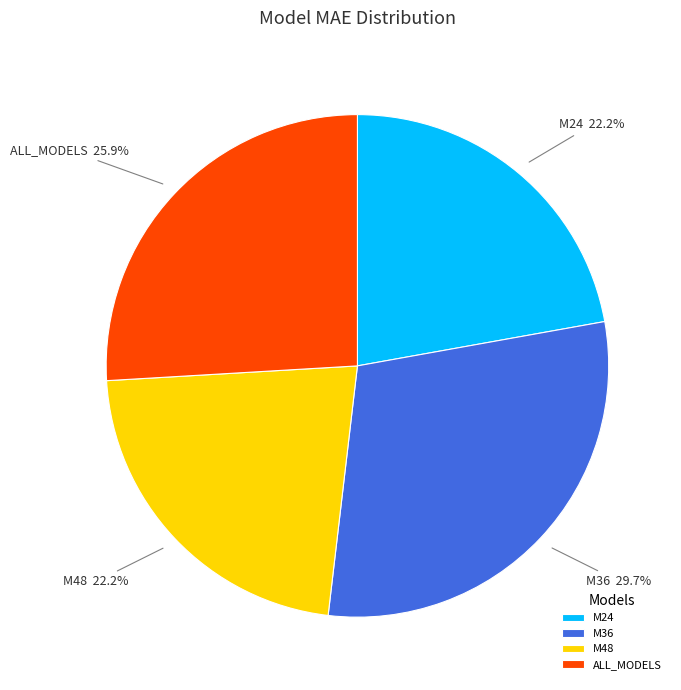

Does ALL_MODELS account for over 50% of the chart?

No